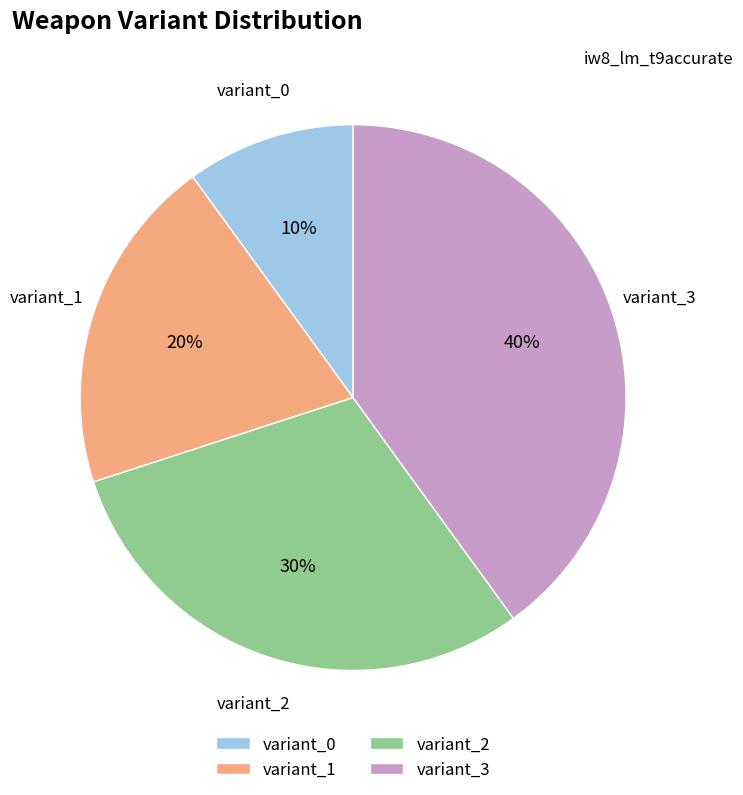

To the nearest percent, what is the combined percentage of variant_2 and variant_1?

50%